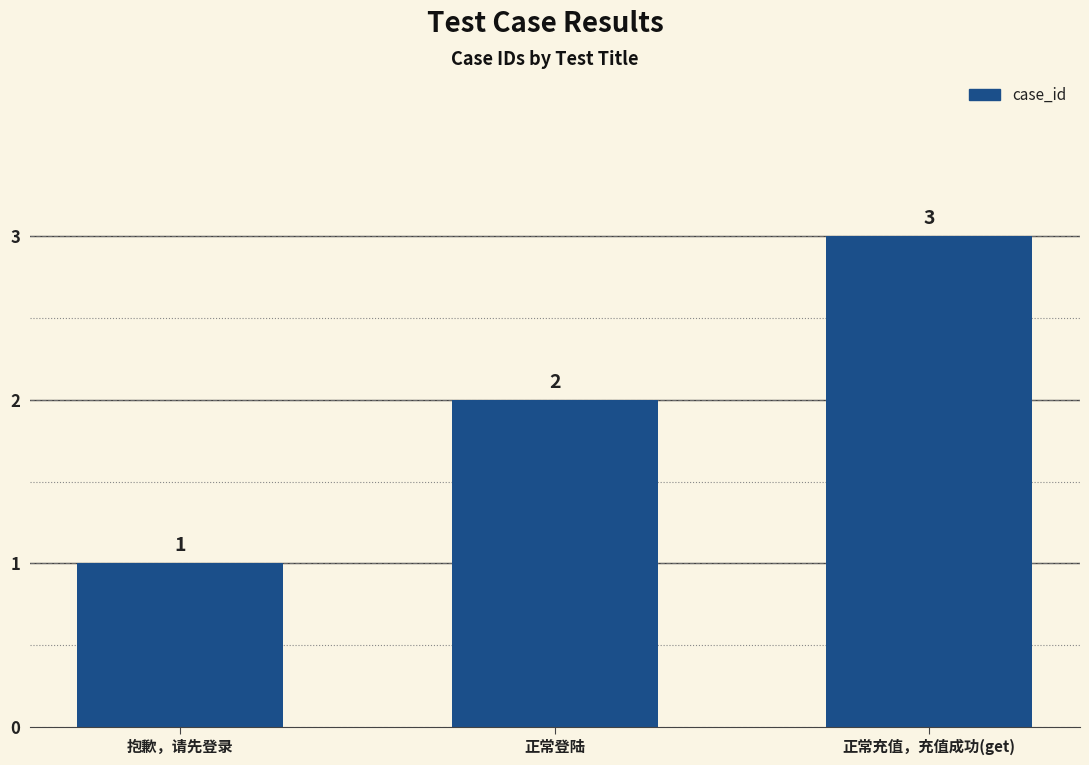

Reading left to right, transcribe all the data shown in this chart.

抱歉，请先登录=1	正常登陆=2	正常充值，充值成功(get)=3